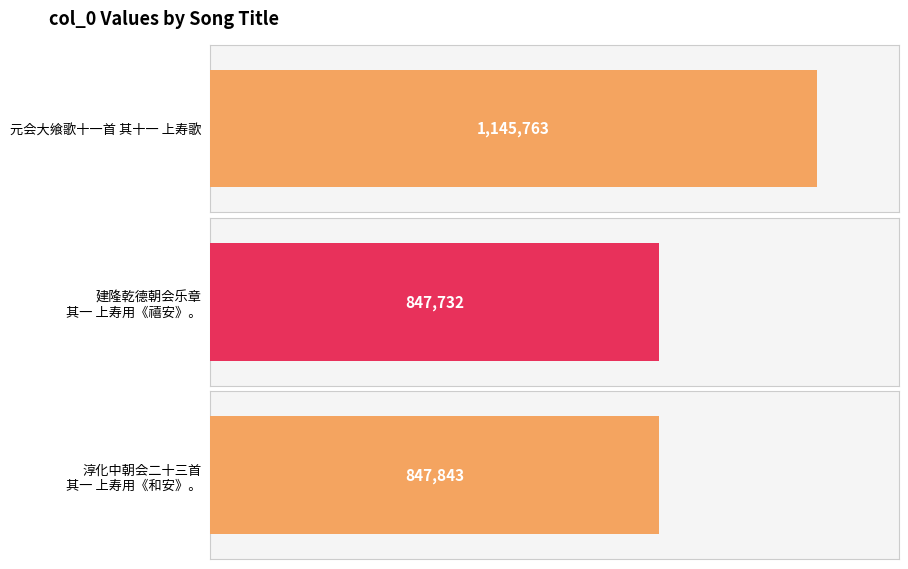

What is the ratio of the value at 建隆乾德朝会乐章二十八首 其一 上寿用《禧安》。 to the value at 淳化中朝会二十三首 其一 上寿用《和安》。?

1.0